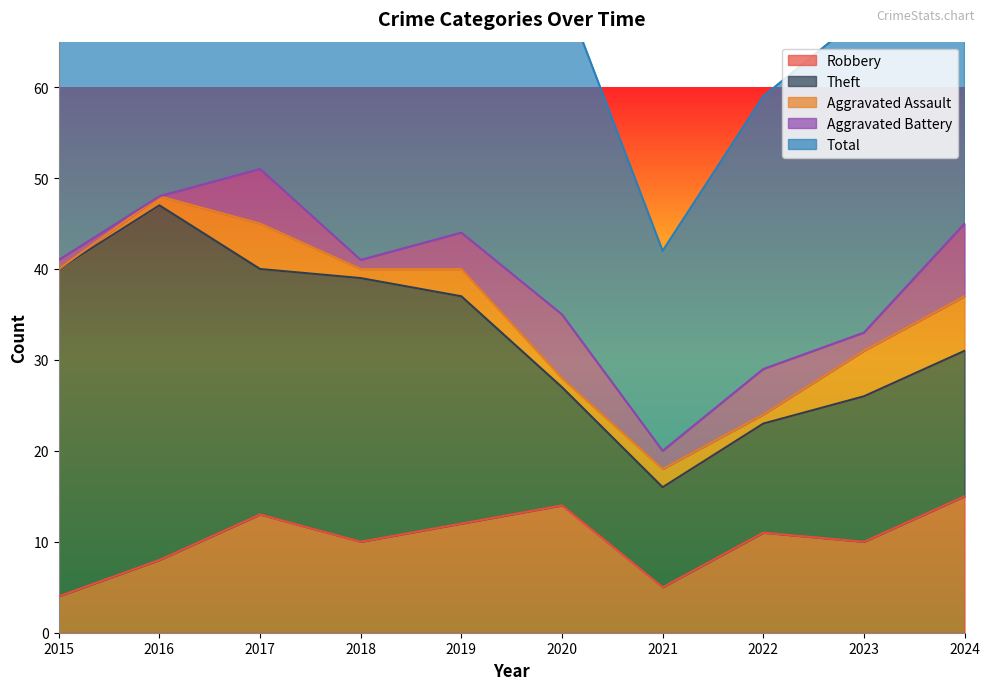

True or false: Theft and Total intersect in this chart.

False